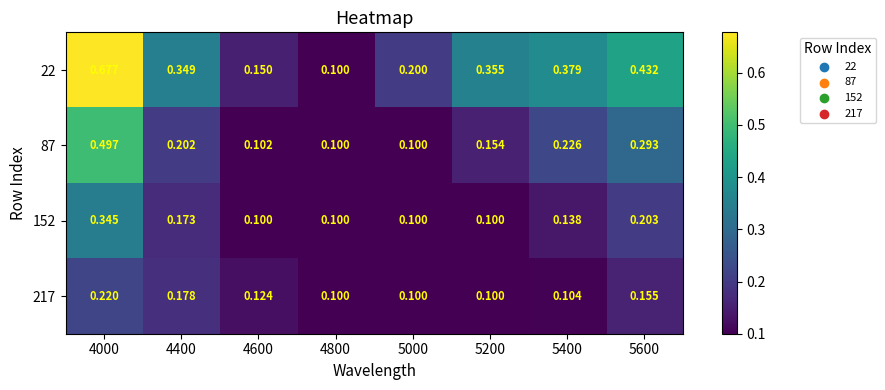

At how many categories does at least one series exceed 0?

8